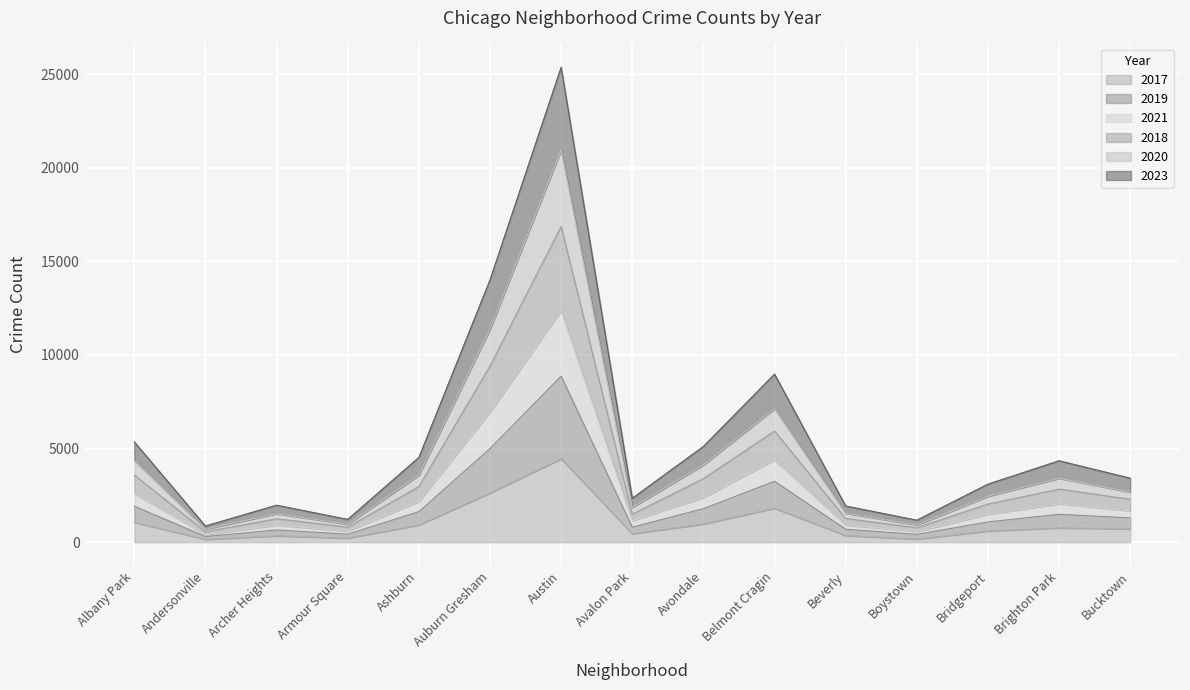

Which category has the highest value in the 2017 series?

Austin